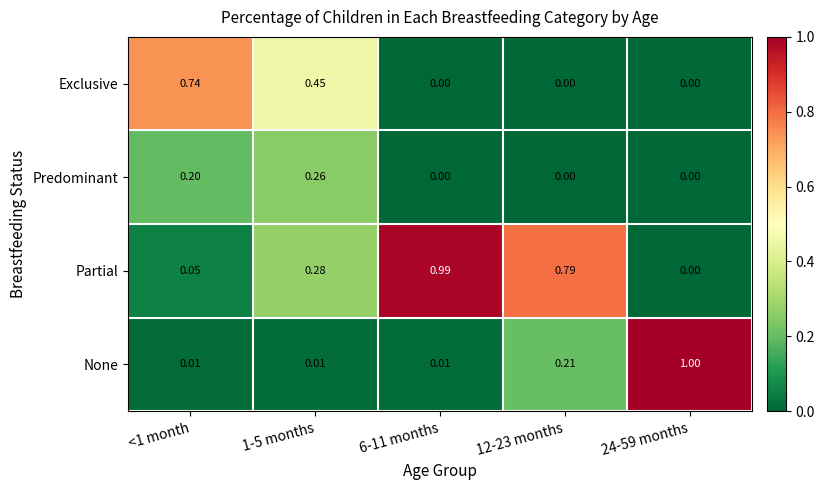

List the series in order of their peak value, lowest first.

Predominant, Exclusive, Partial, None